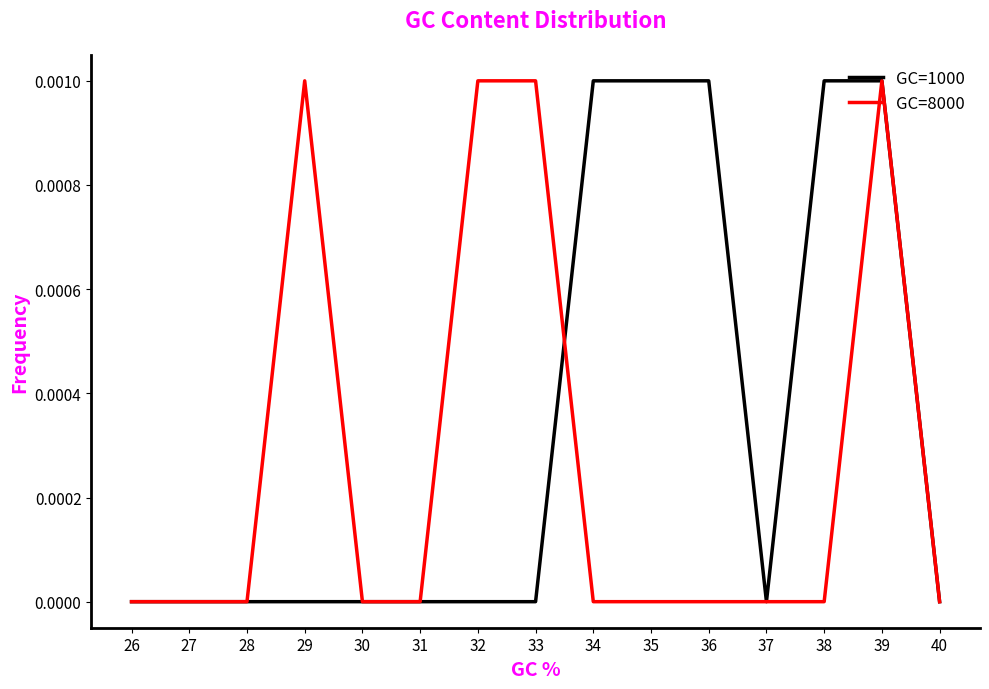

At 36, list the series in order from smallest to largest.

GC=8000, GC=1000